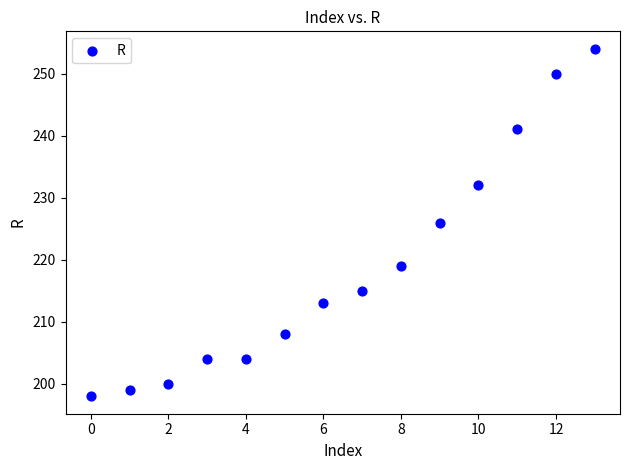

What is the range of Y values (max minus min)?

56